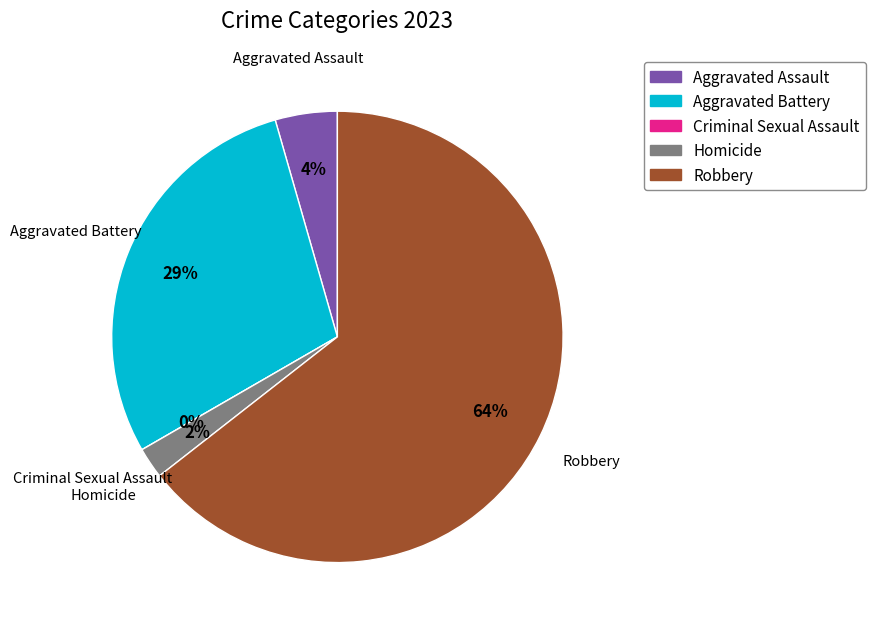

Is there a majority slice in this chart?

Yes